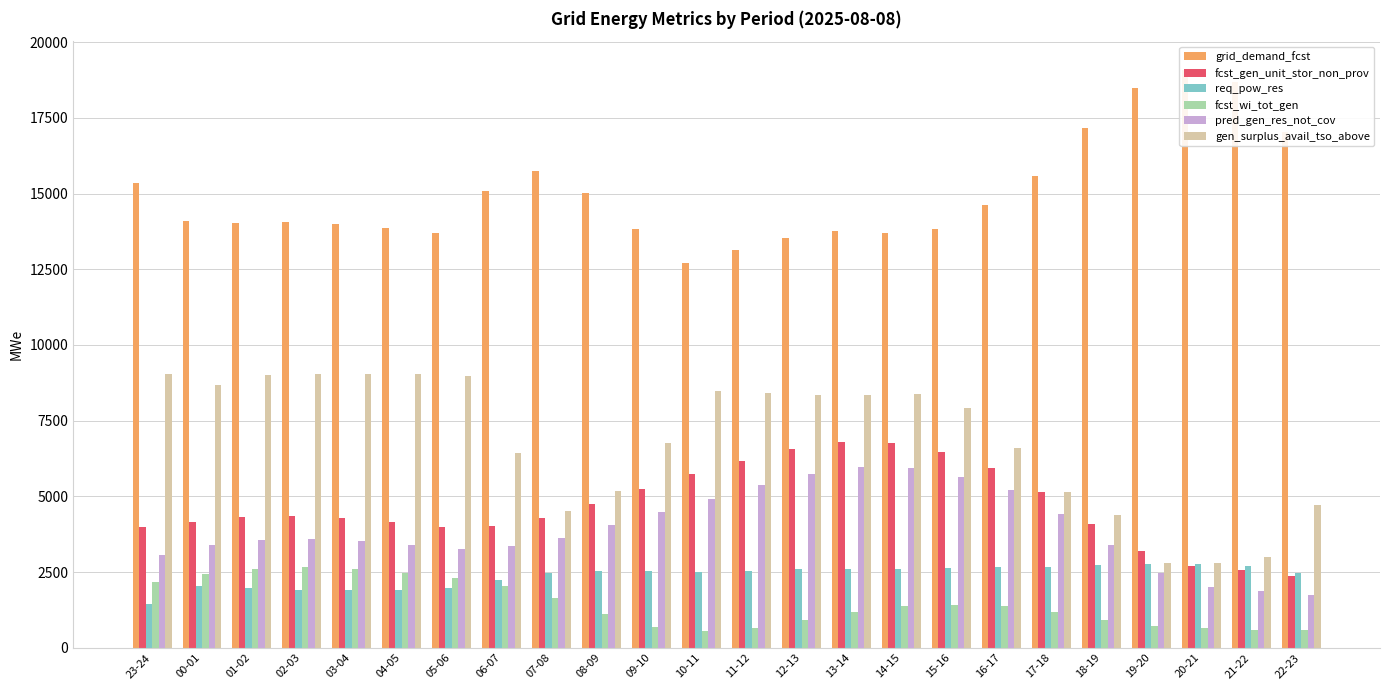

What is the value of the pred_gen_res_not_cov bar at the 20th from the left?

3399